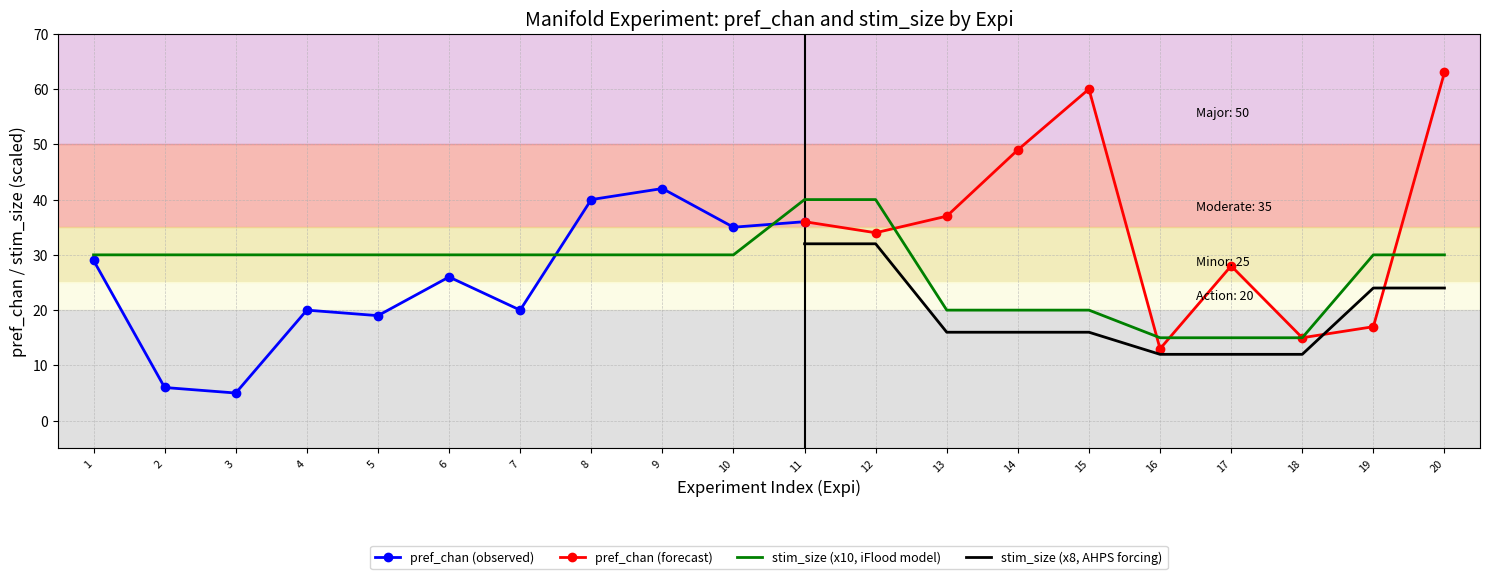

True or false: pref_chan (forecast) has a value of 4 at 19.

False